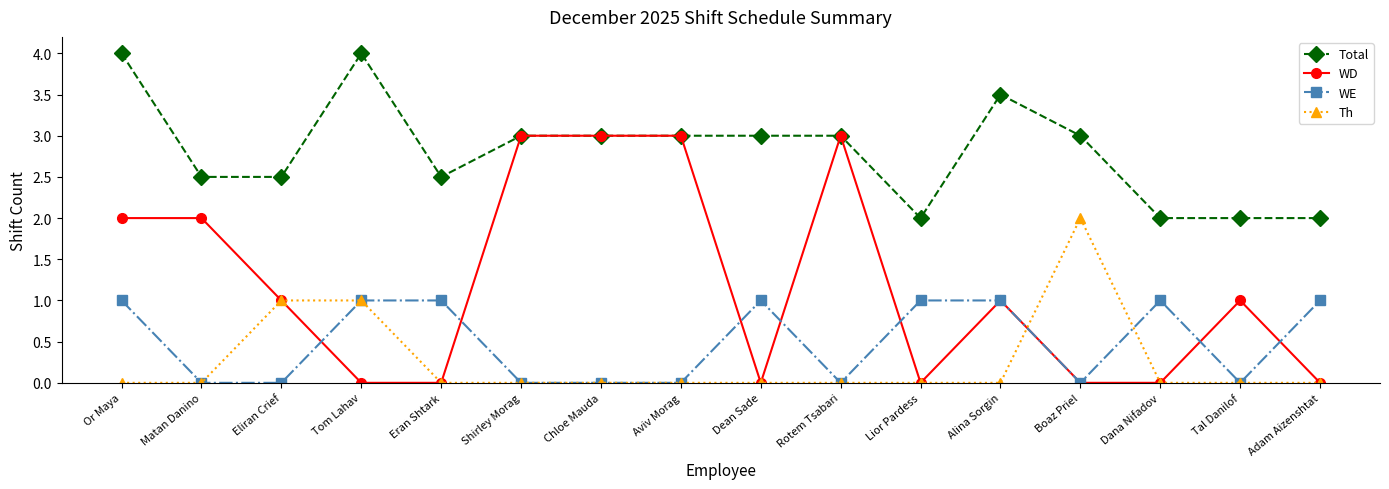

Is it true that WE equals 0.6 at Matan Danino?

False